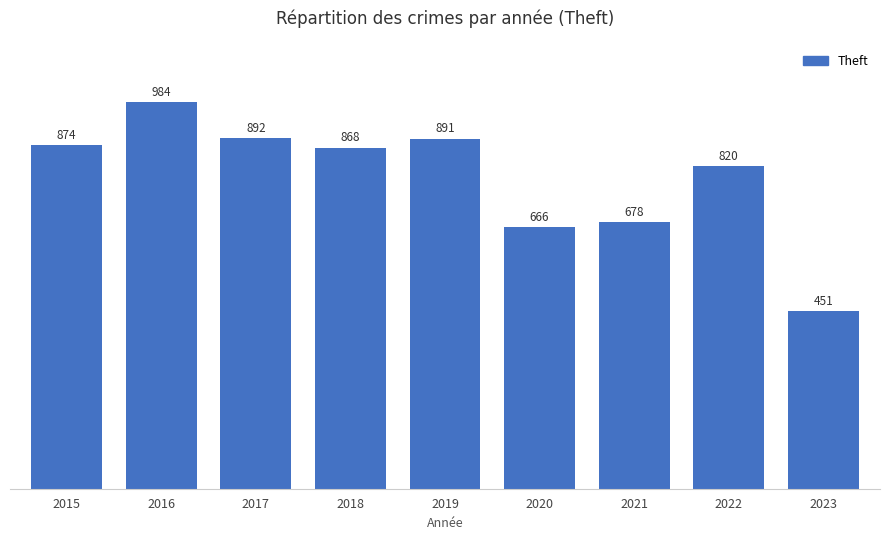

True or false: the data shows 415 at 2016.

False